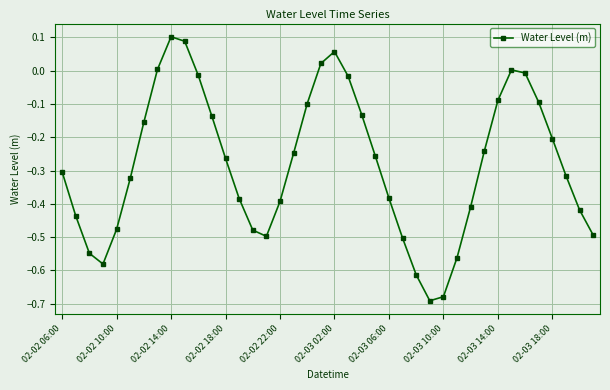

What is the difference between the maximum and minimum values?

0.8